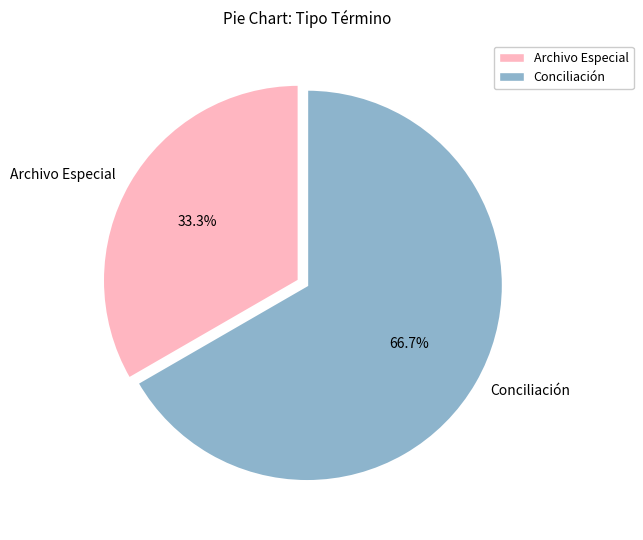

To the nearest percent, what is the combined percentage of Archivo Especial and Conciliación?

100%